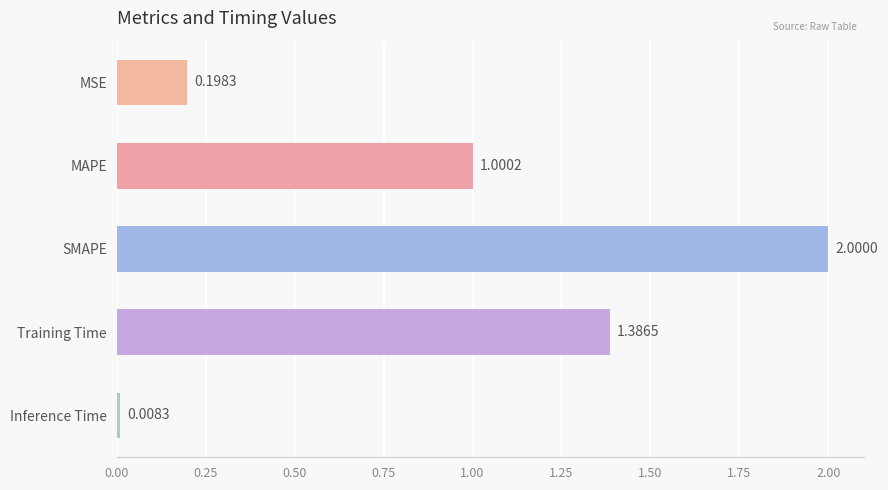

What is the difference between the values at Training Time and MSE?

1.2